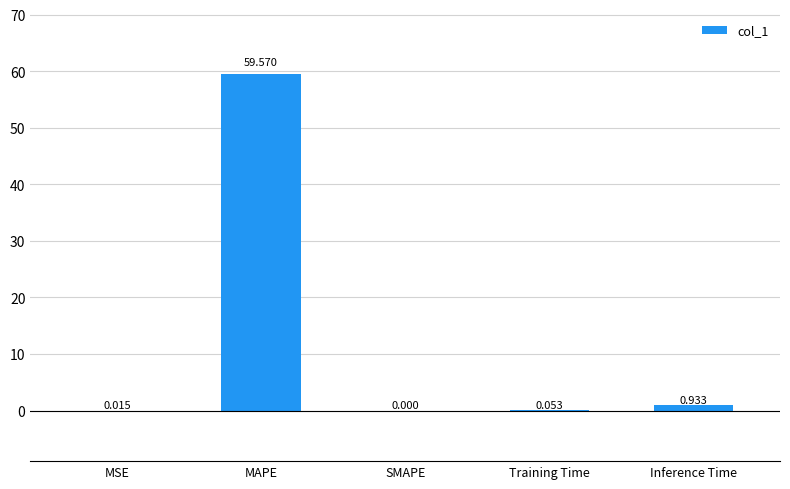

Which label corresponds to the largest value in the chart?

MAPE